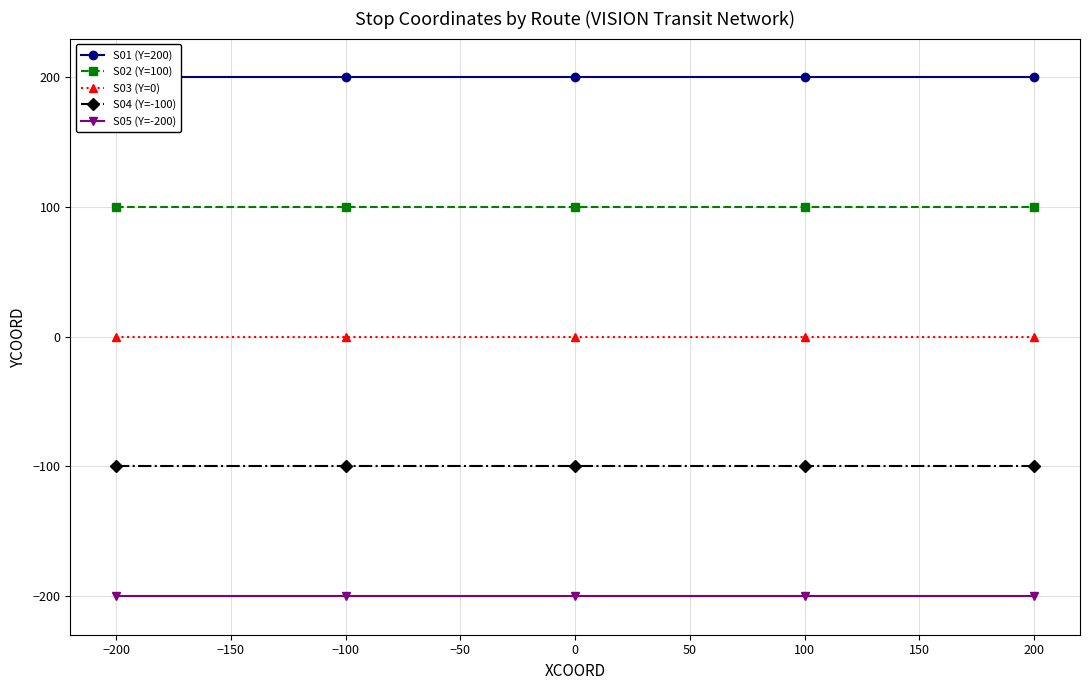

True or false: S04 (Y=-100) and S05 (Y=-200) intersect in this chart.

False